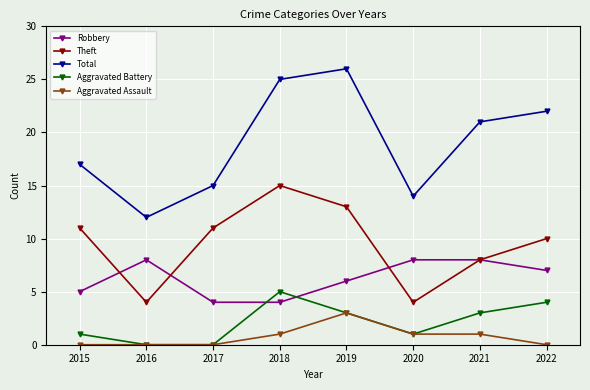

Reading left to right, transcribe all the data shown in this chart.

Robbery: 5	8	4	4	6	8	8	7
Theft: 11	4	11	15	13	4	8	10
Total: 17	12	15	25	26	14	21	22
Aggravated Battery: 1	0	0	5	3	1	3	4
Aggravated Assault: 0	0	0	1	3	1	1	0